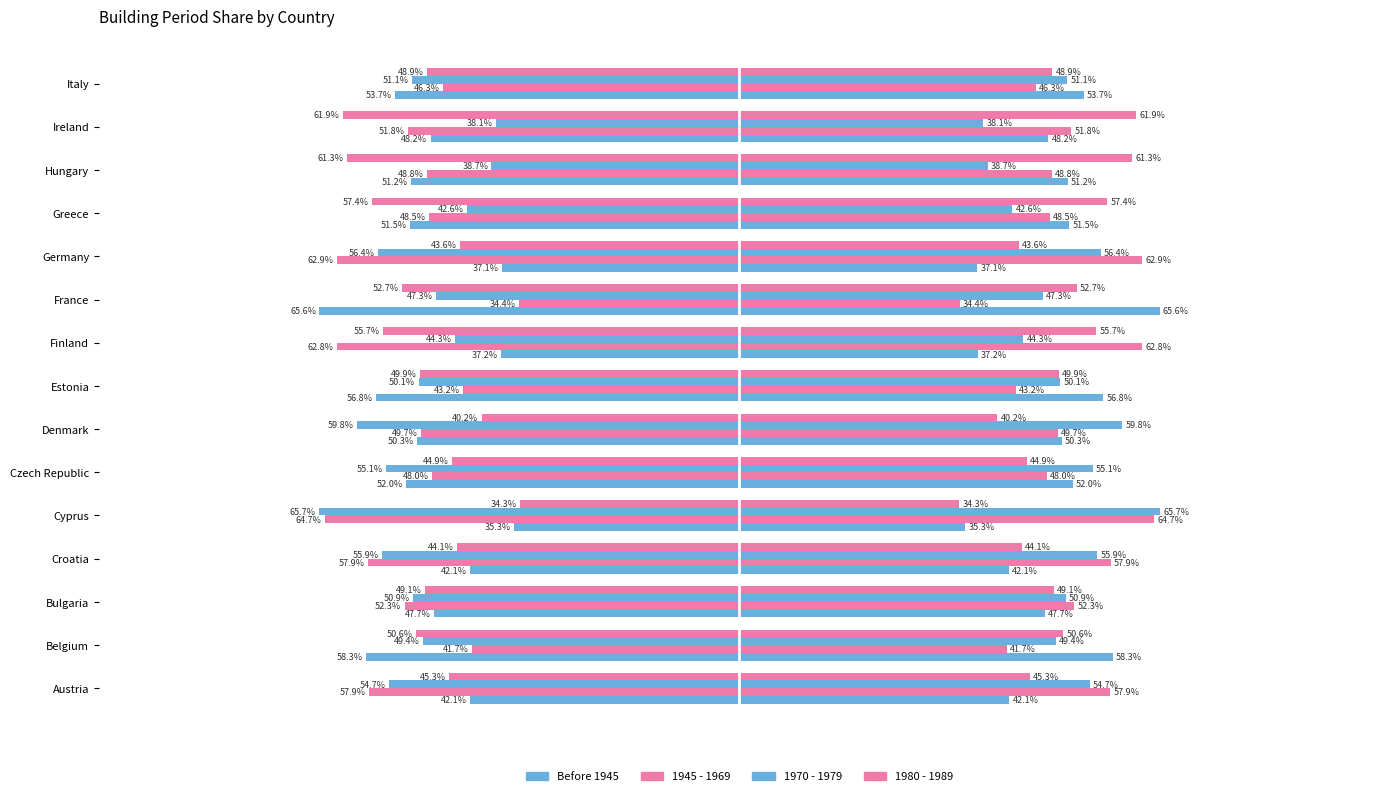

Rank the categories by 1970 - 1979 value from highest to lowest.

Ireland, Hungary, Greece, Finland, France, Belgium, Estonia, Bulgaria, Italy, Austria, Czech Republic, Croatia, Germany, Denmark, Cyprus